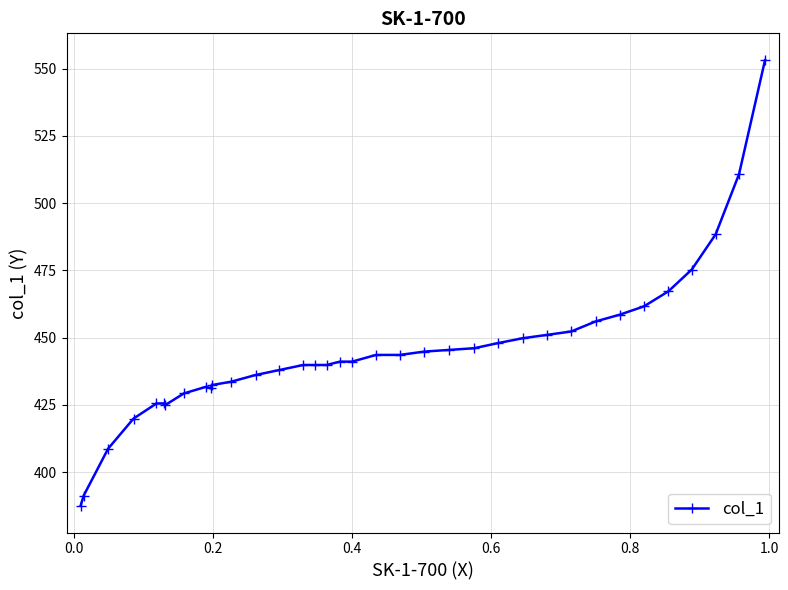

How many points are lower than both their immediate neighbors (excluding endpoints)?

2